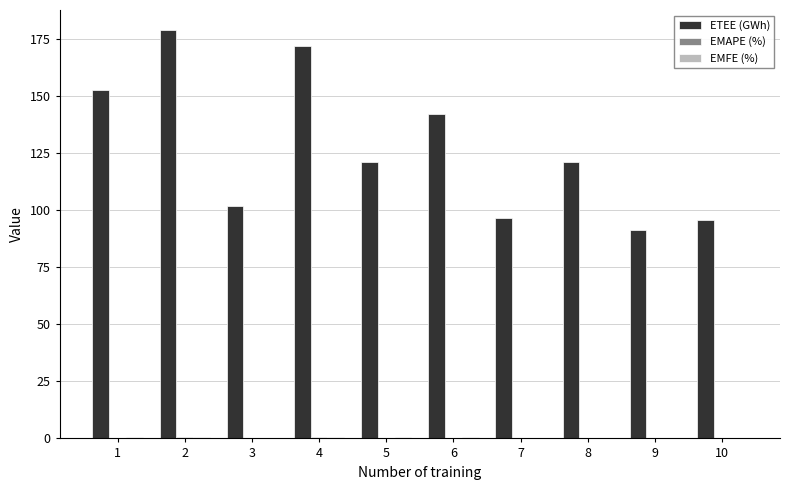

Which series has the largest total across all categories?

ETEE (GWh)